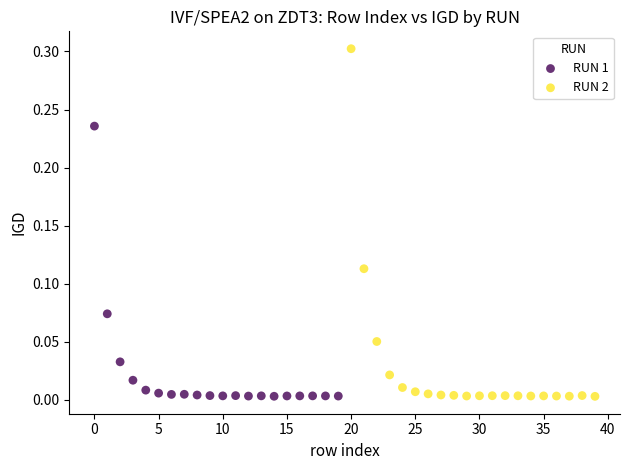

What are all the series names shown in the legend?

RUN 1, RUN 2